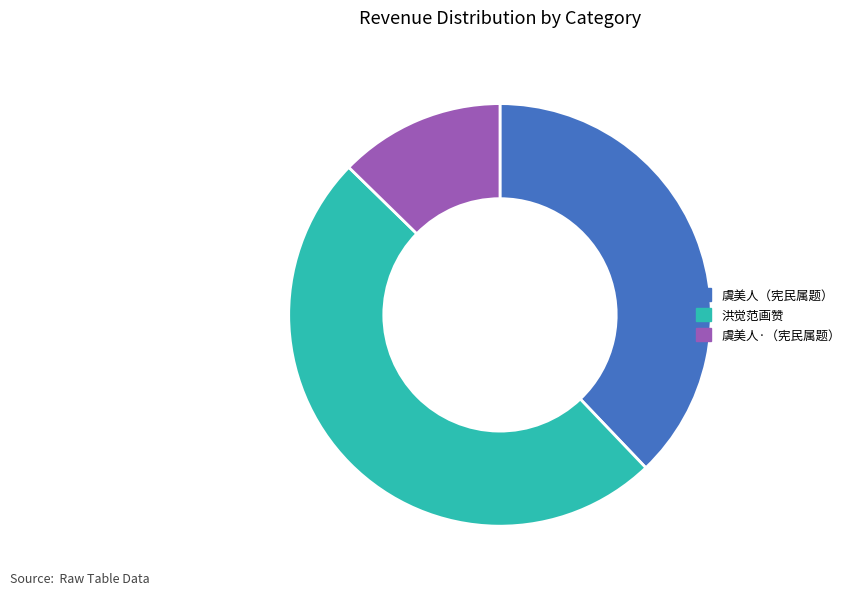

Which slice is the largest?

洪觉范画赞